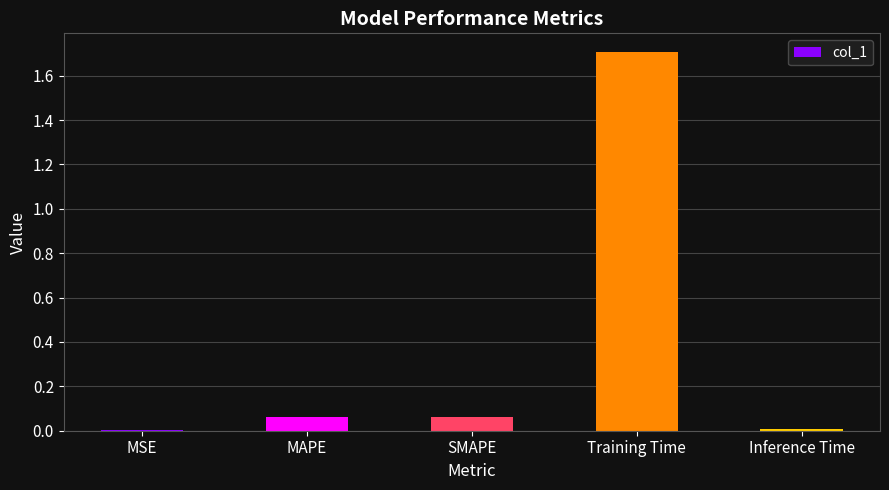

Between Inference Time and MAPE, which is larger?

MAPE